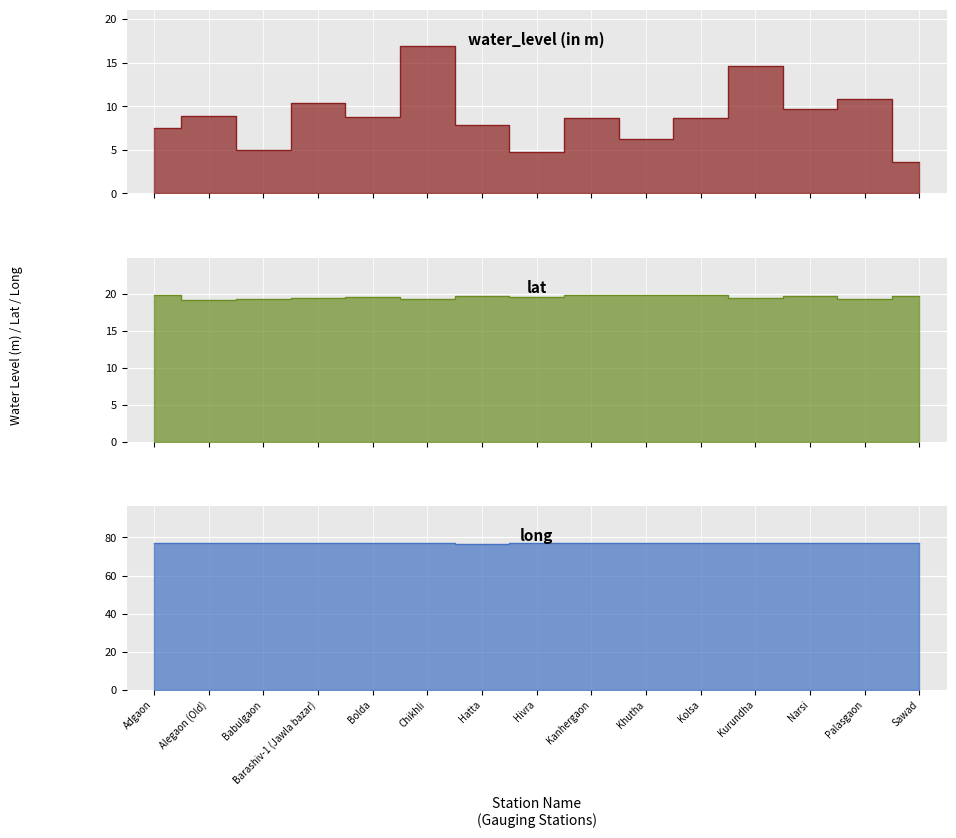

Rank the series at Hivra from lowest to highest value.

water_level, lat, long